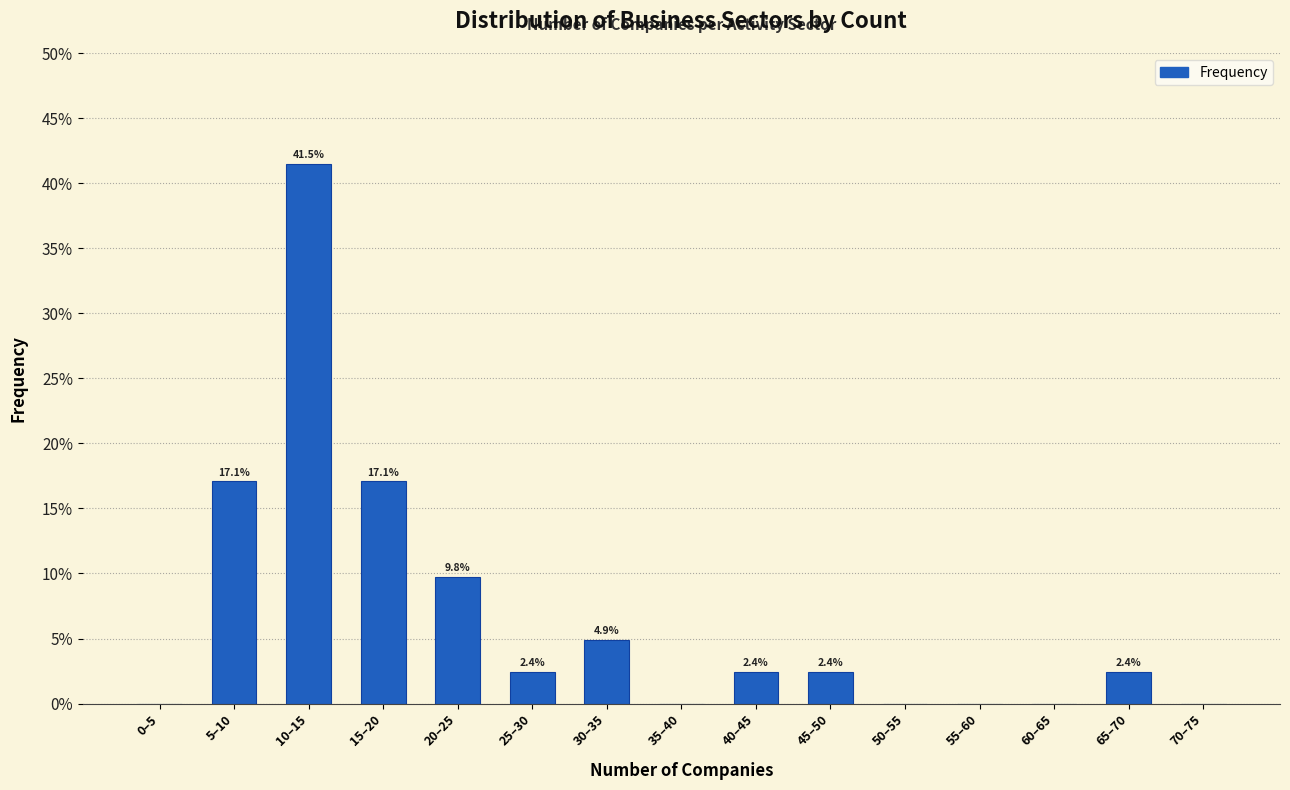

Reading right to left, list all the values displayed in this chart.

70–75=0.0	65–70=2.4	60–65=0.0	55–60=0.0	50–55=0.0	45–50=2.4	40–45=2.4	35–40=0.0	30–35=4.9	25–30=2.4	20–25=9.8	15–20=17.1	10–15=41.5	5–10=17.1	0–5=0.0